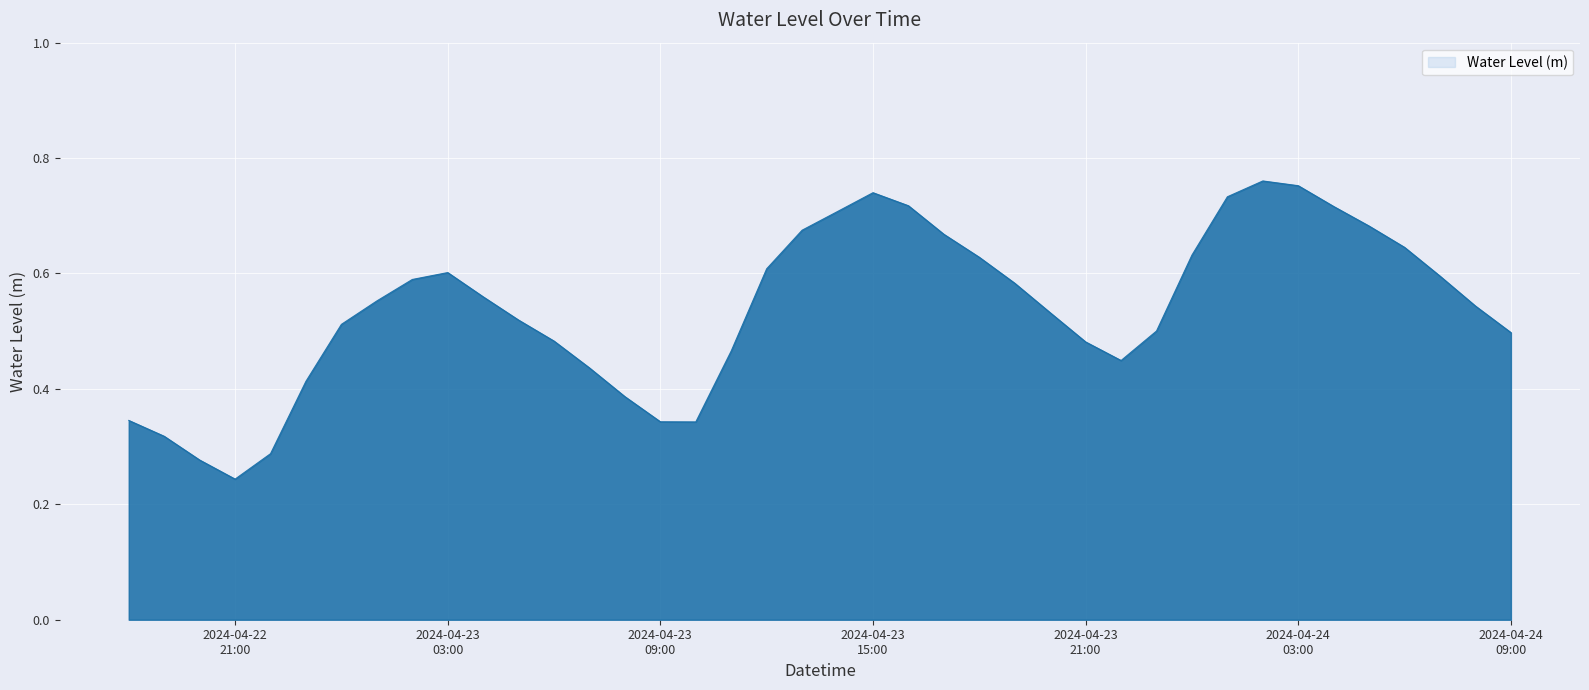

Where is the data nearest to the value 0?

2024-04-22
21:00